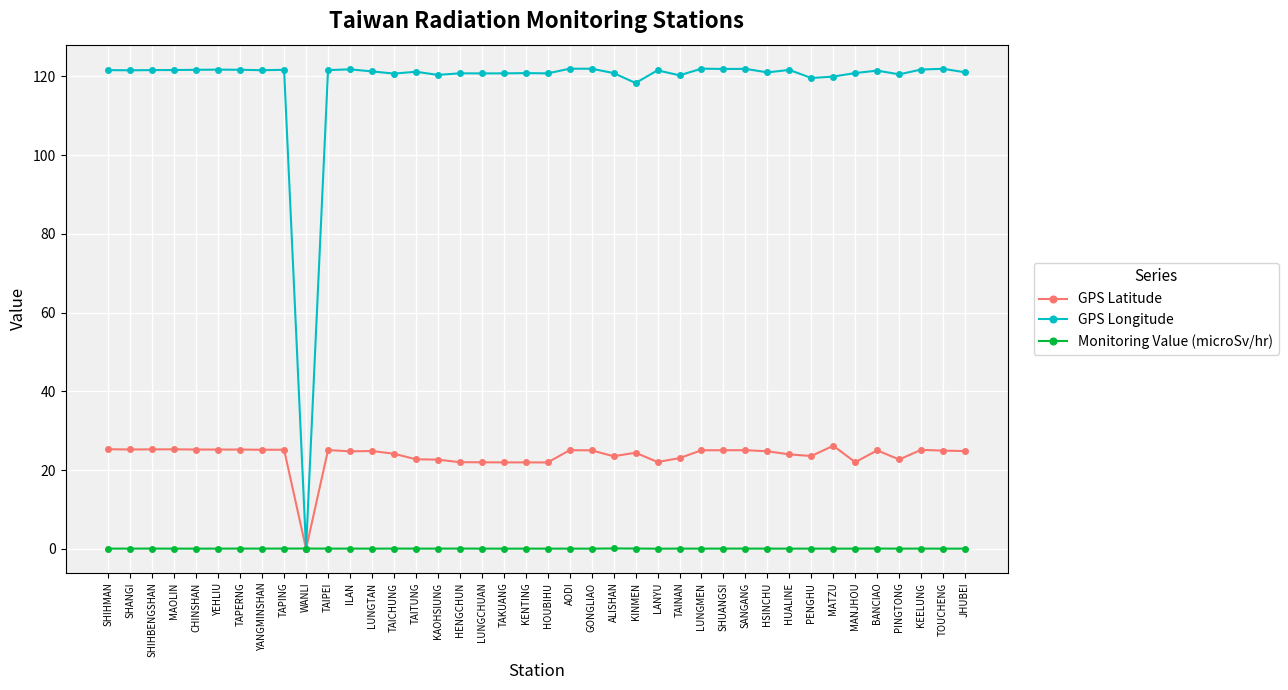

Rank the series by their average value, from lowest to highest.

Monitoring Value (microSv/hr), GPS Latitude, GPS Longitude